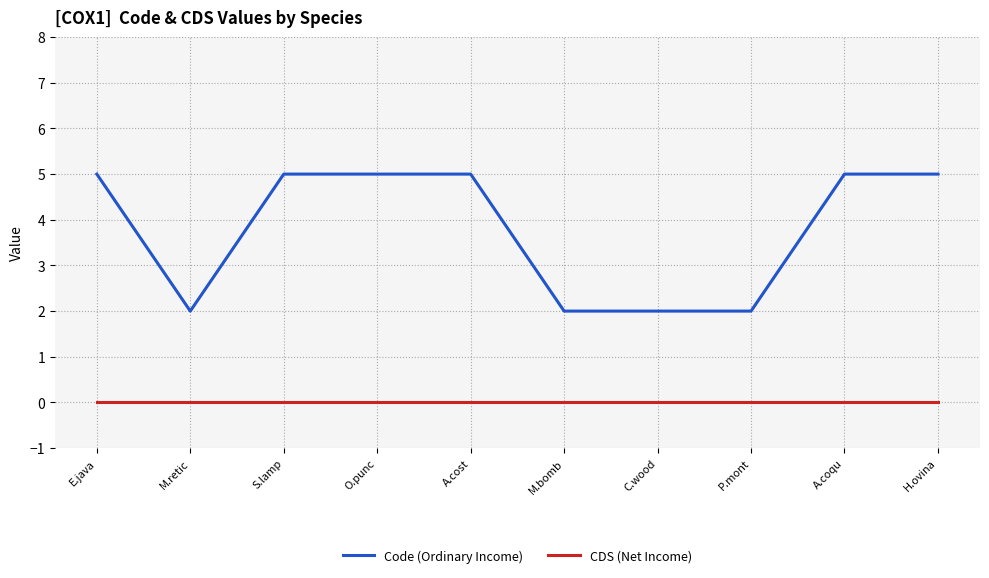

At which category does Code (Ordinary Income) reach its first local valley?

M.retic